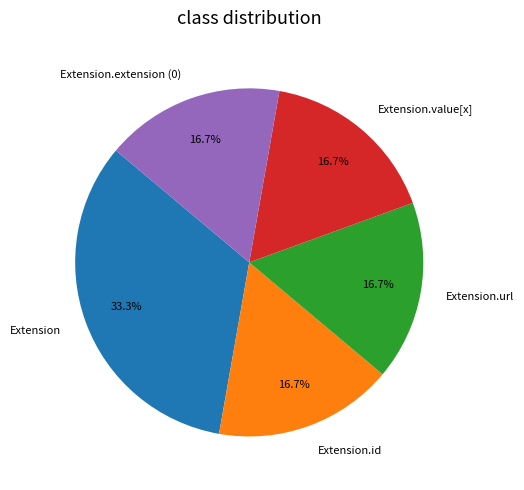

Which slice is the largest?

Extension